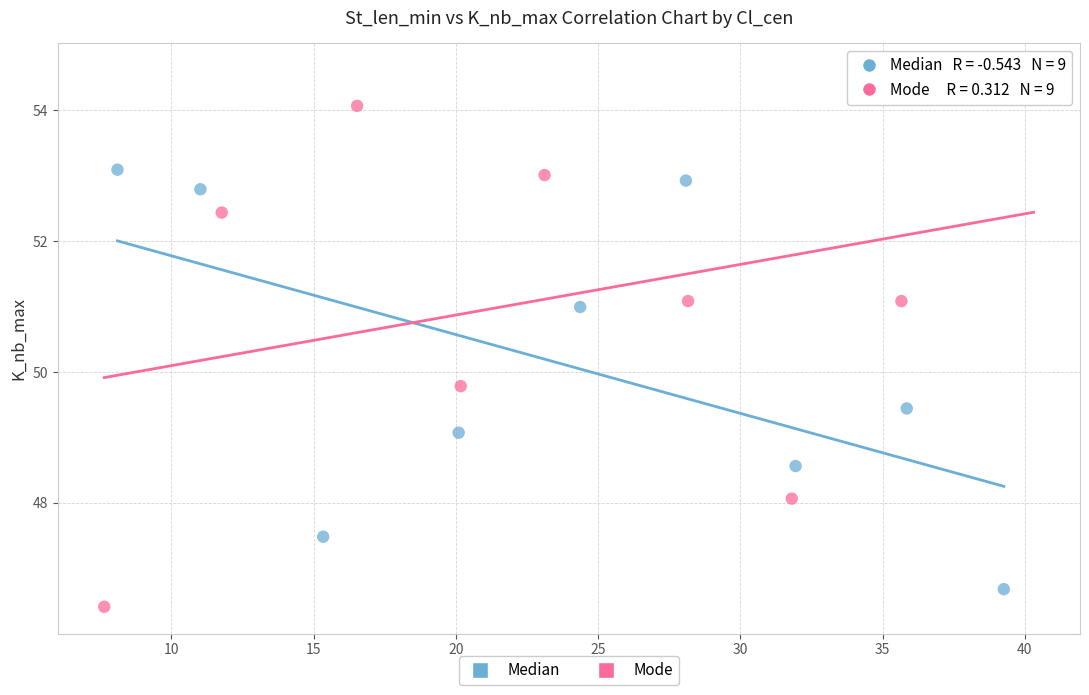

Which series contains the lowest Y value?

Mode